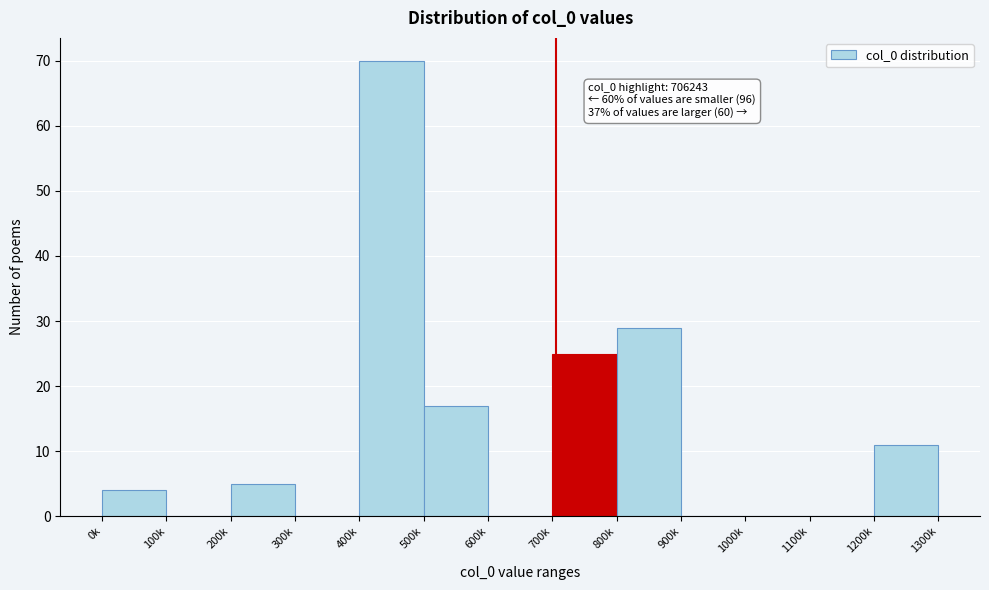

Reading right to left, what are all the values shown in this chart?

1200k=11	1100k=0	1000k=0	900k=0	800k=29	700k=25	600k=0	500k=17	400k=70	300k=0	200k=5	100k=0	0k=4